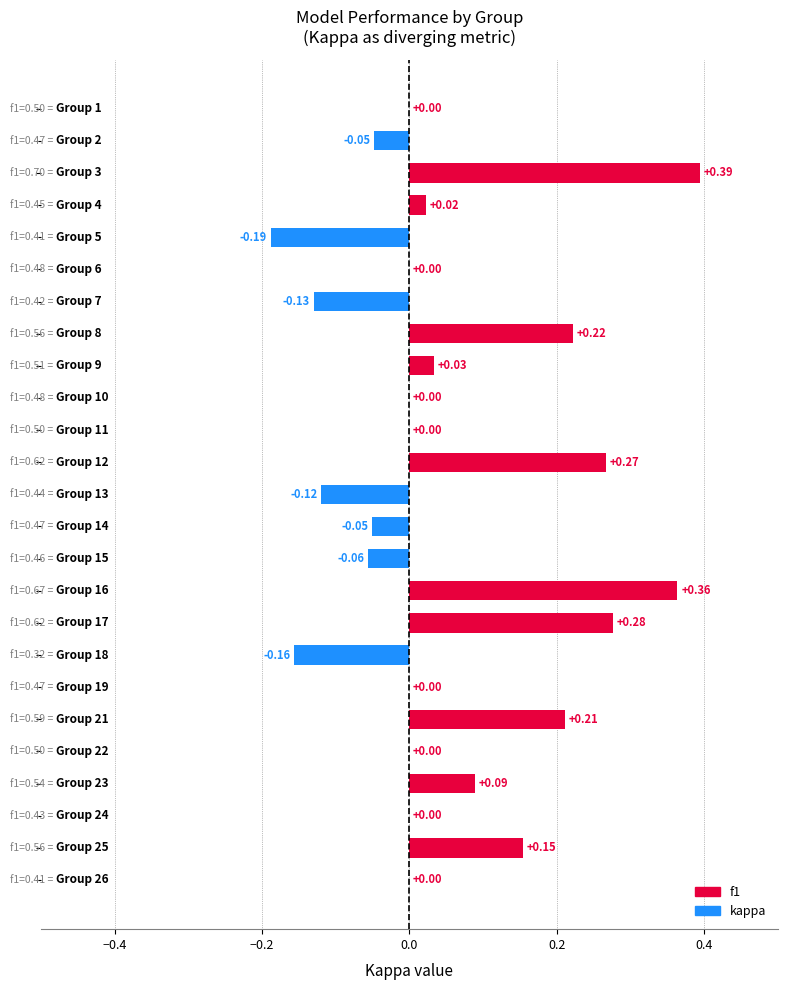

What is the sum of all values?

1.3